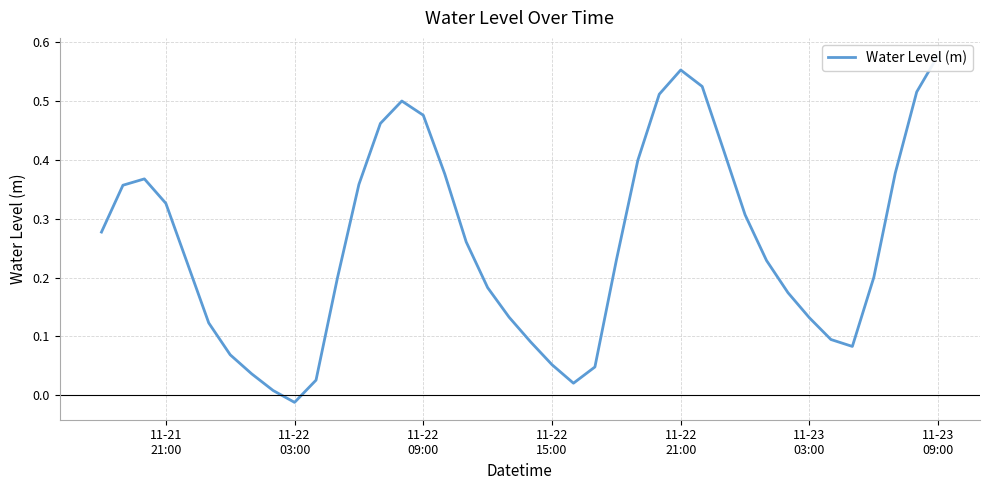

Does the chart display data point markers on the line(s)?

No